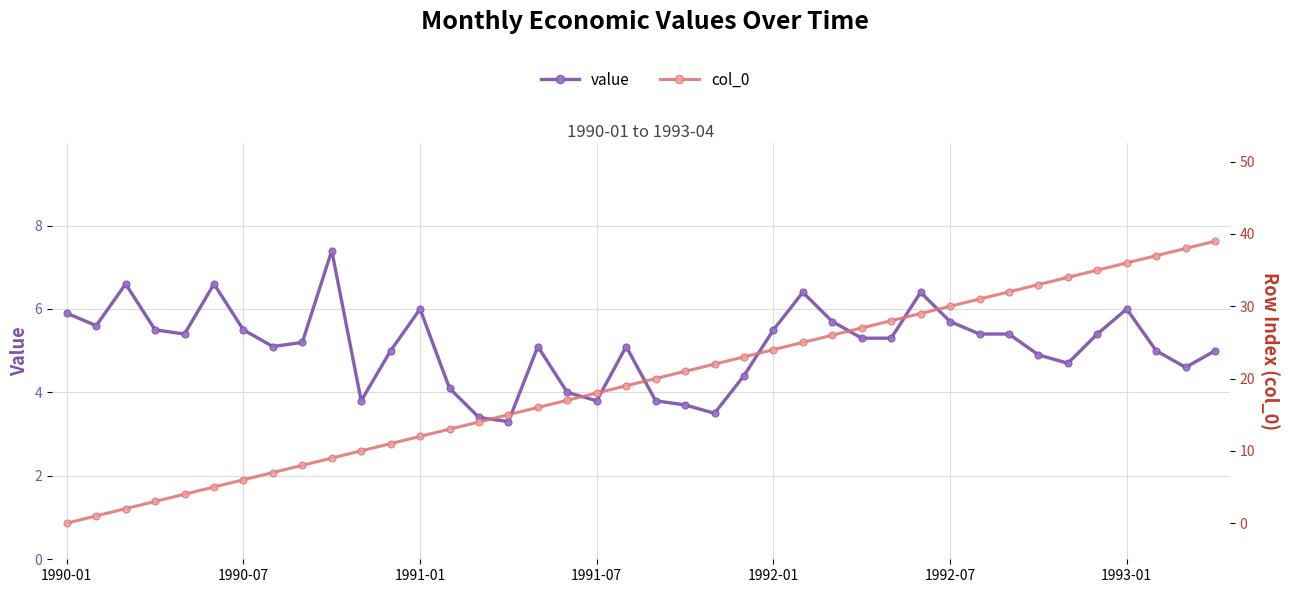

What is the maximum value for value?

7.4